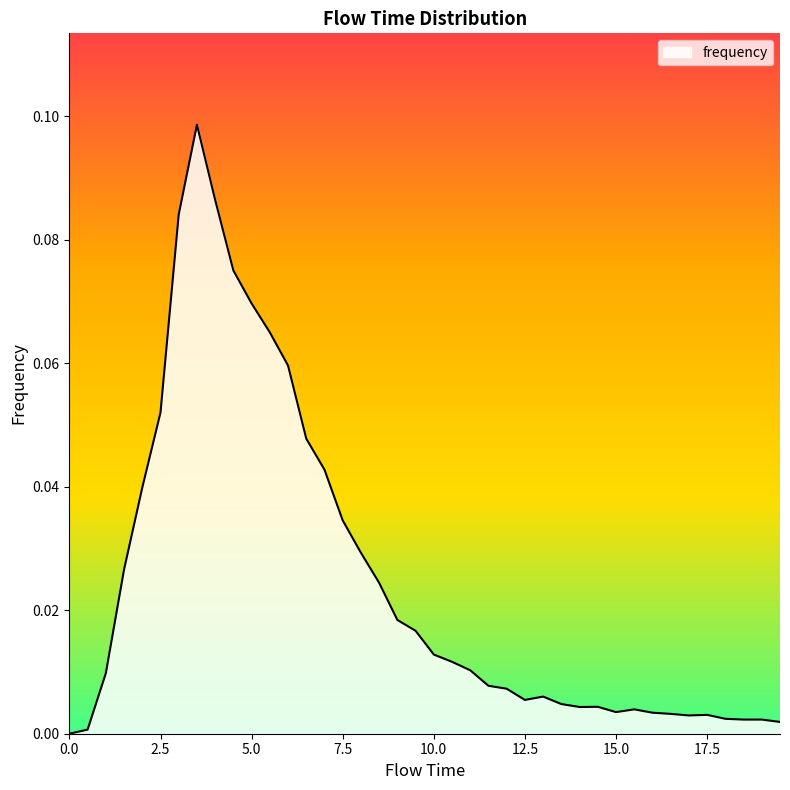

What is the difference between the maximum and minimum values?

0.1